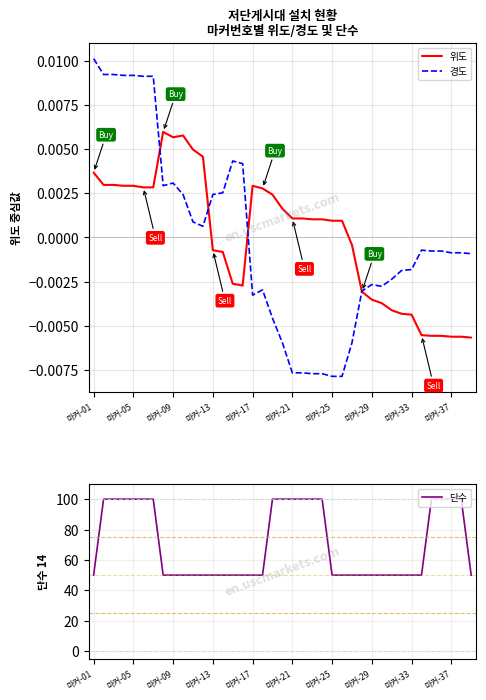

Where does the 경도 series first go above 0?

마커-01